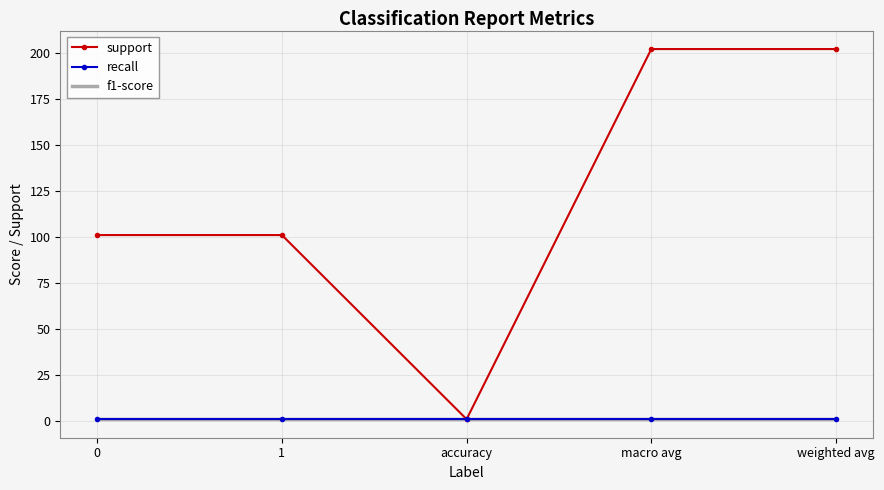

What is the label of the 3rd point from the left?

accuracy